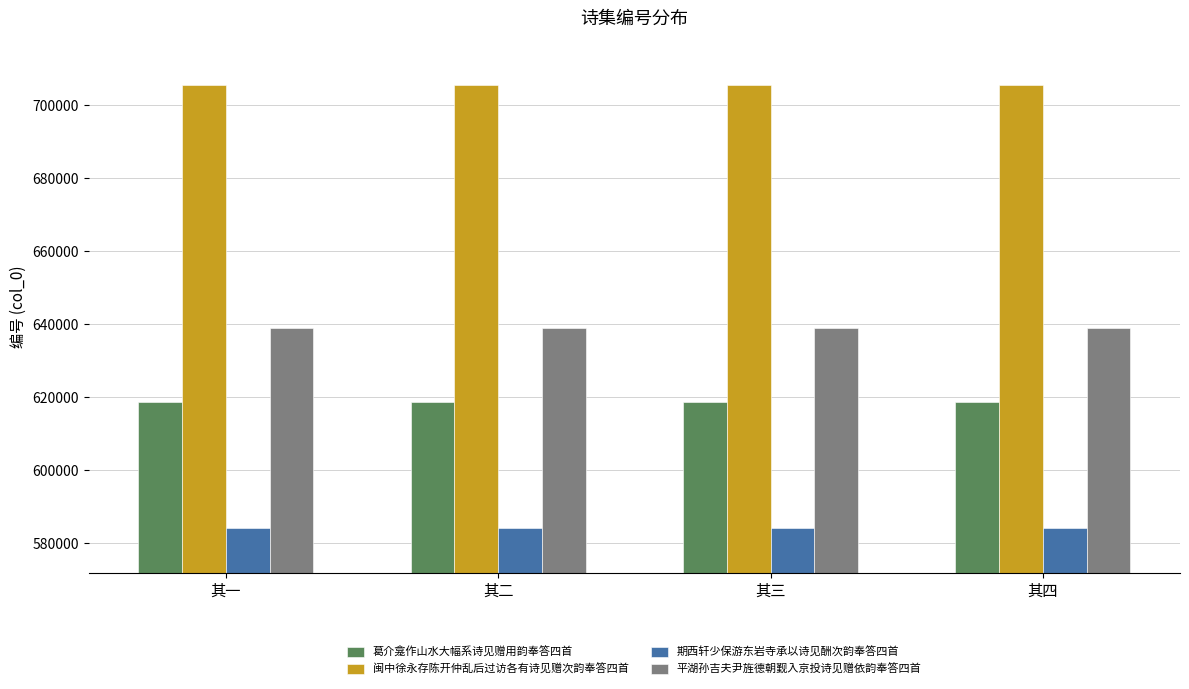

The value of 期西轩少保游东岩寺承以诗见酬次韵奉答四首 at 其四 is 1032151. True or false?

False